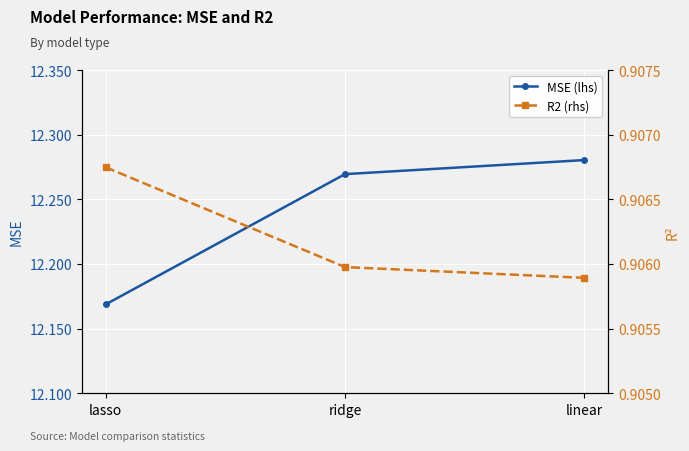

What is the lowest value of the R2 (rhs) series?

0.9